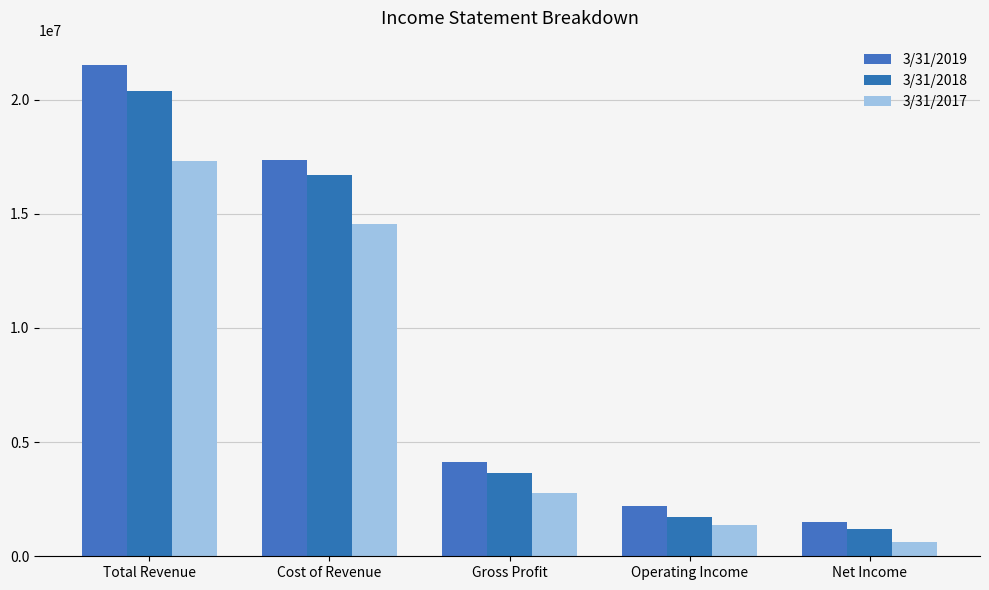

What value does the 3/31/2019 series have at Cost of Revenue, to the nearest 50?

17366000